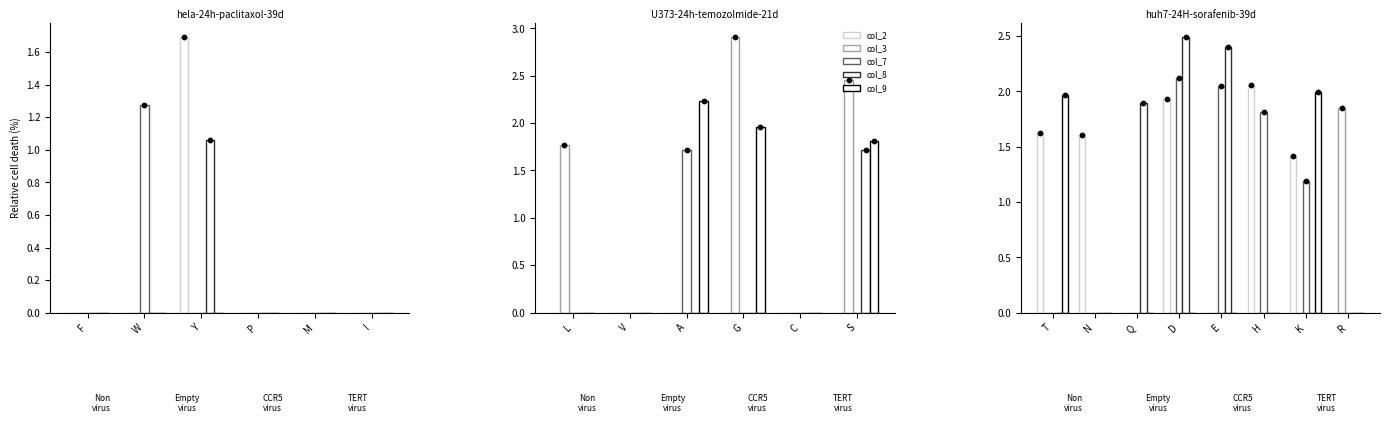

At how many categories does at least one series exceed 0?

8